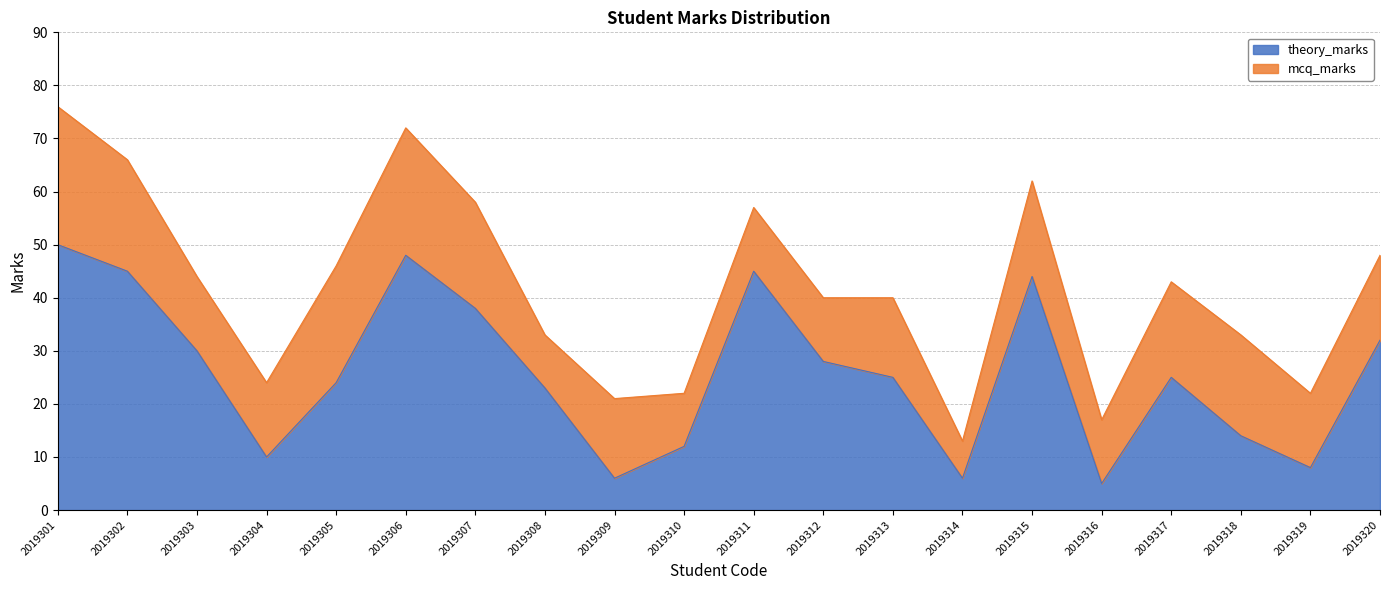

True or false: the data shows 44 at 2019315.

True